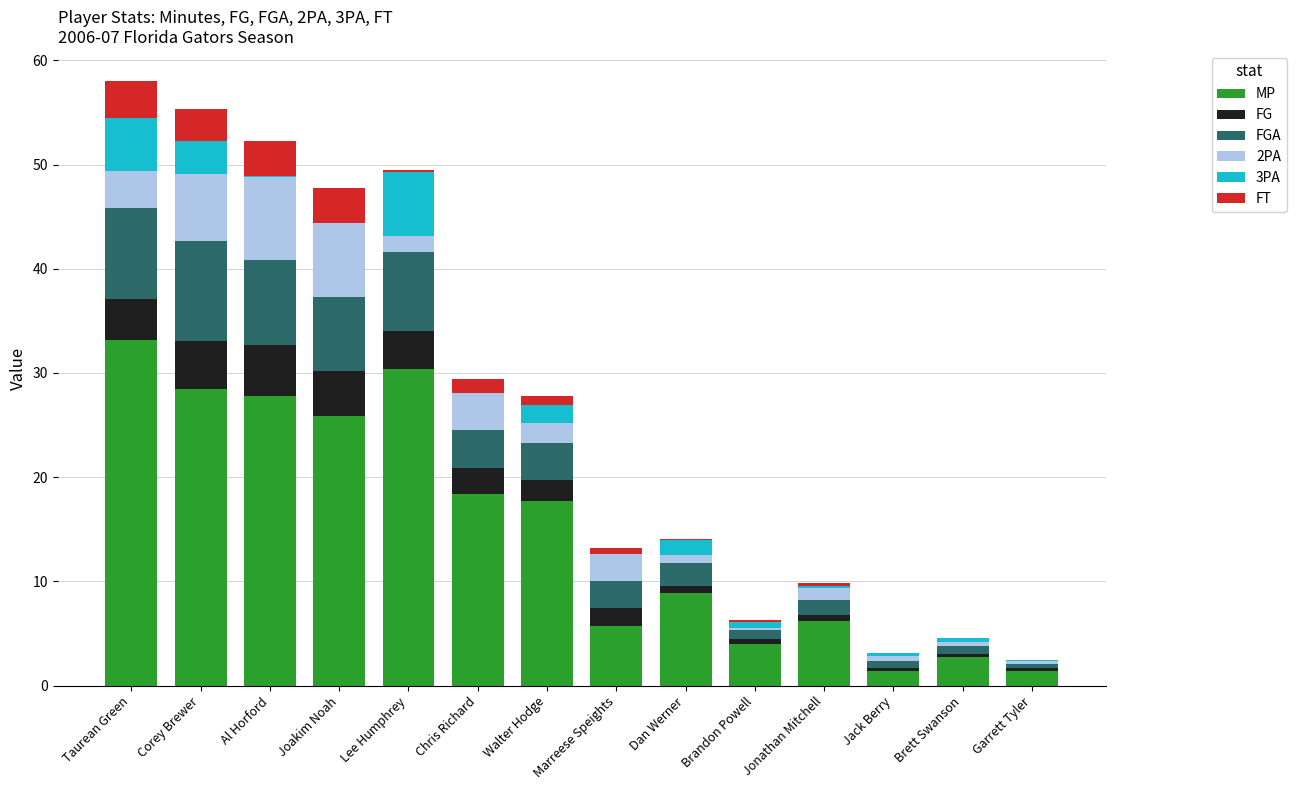

Are the bars horizontal?

No